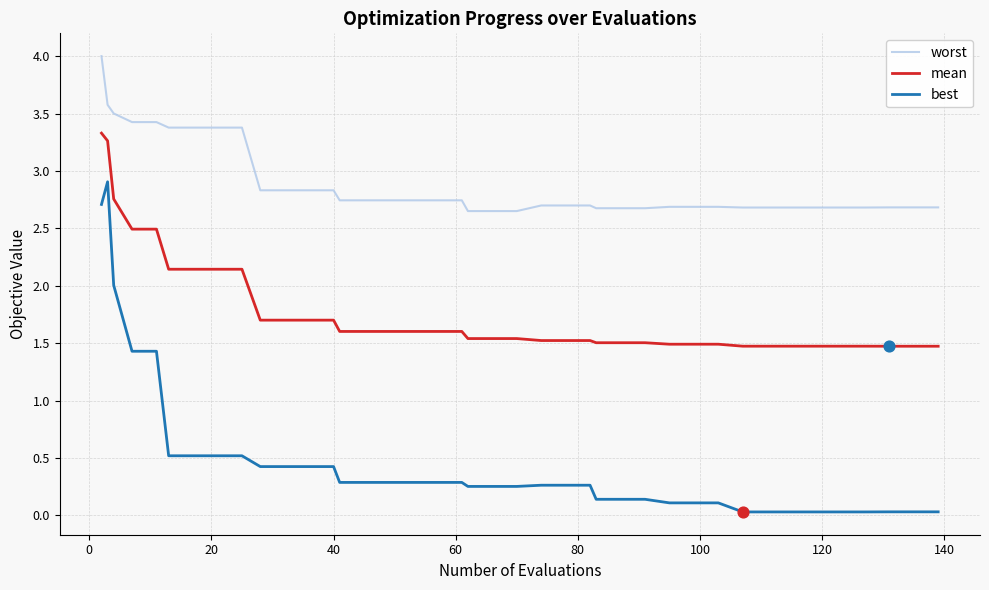

Which series has the largest total across all categories?

worst